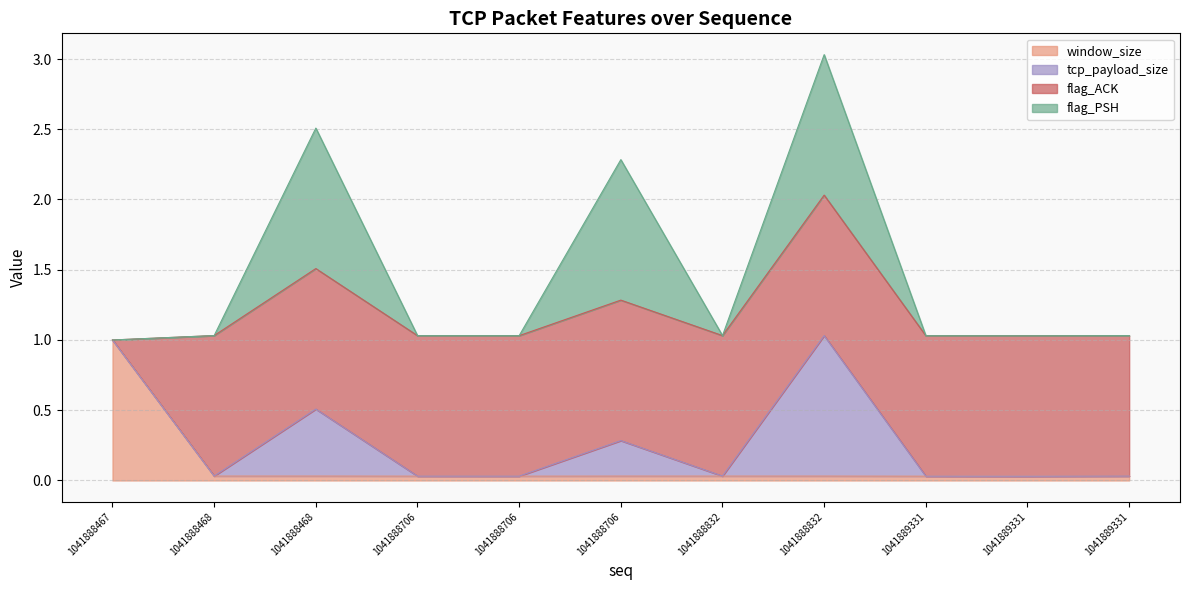

Which series has the largest range (max minus min)?

tcp_payload_size